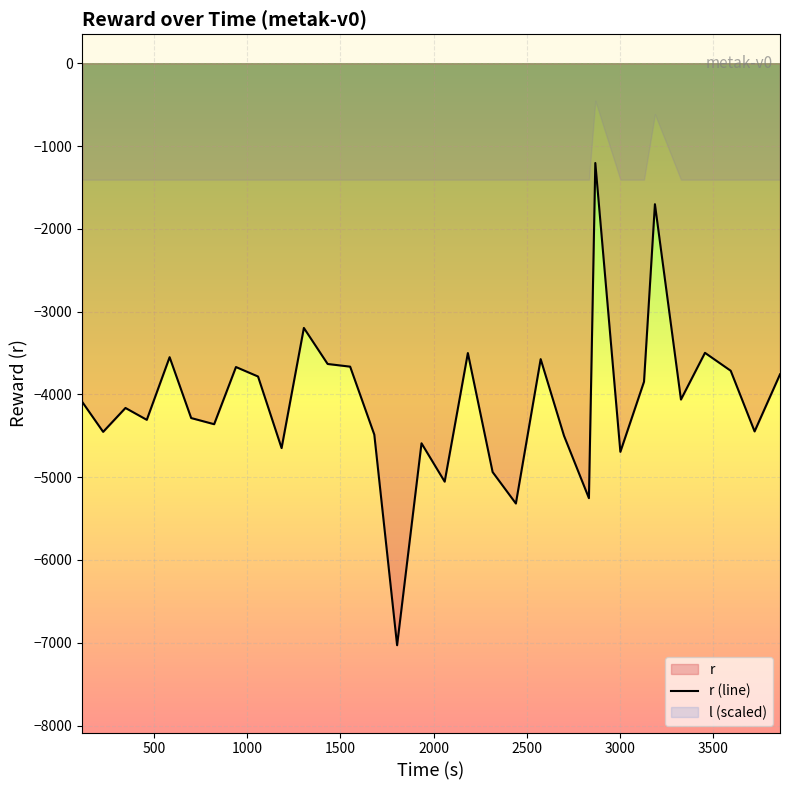

Is it true that the value at 20 is -5362.0?

False